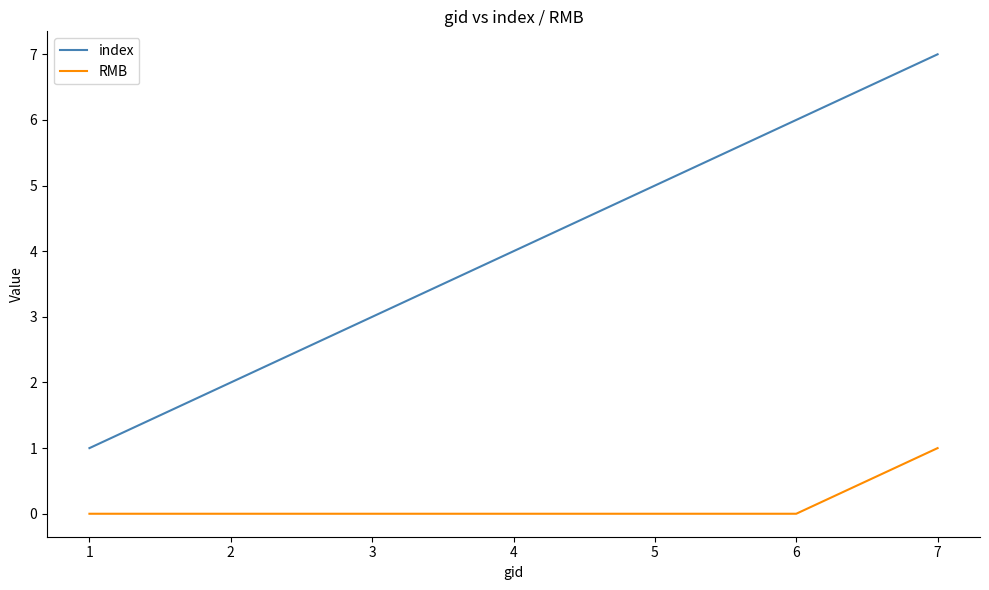

True or false: index has a value of 5 at 3.

False